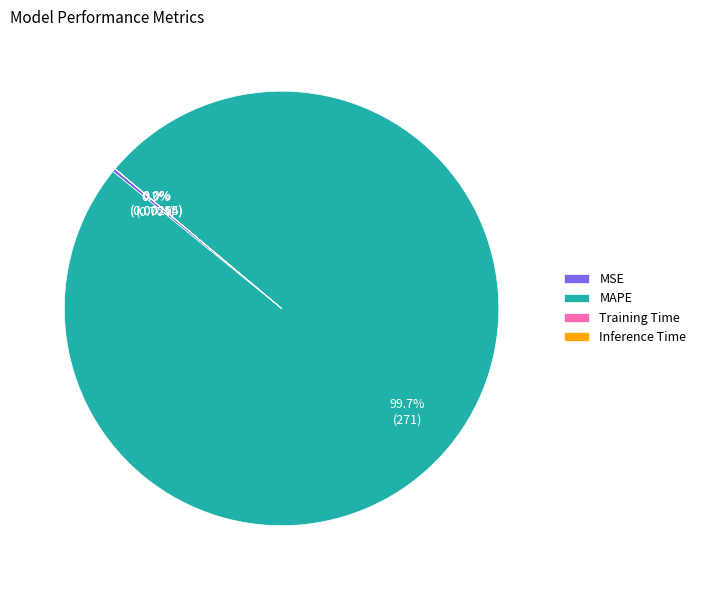

Which category has the biggest portion of the pie?

MAPE